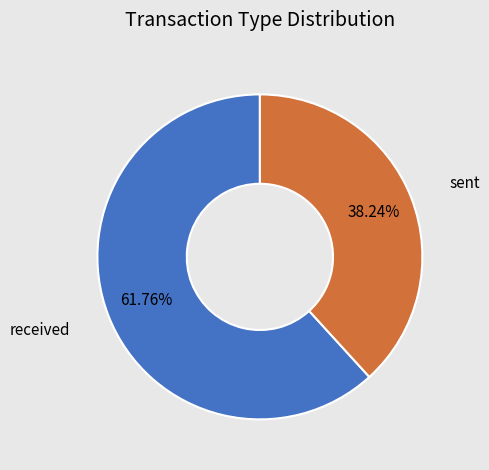

The sent slice represents 38% of the pie. True or false?

True